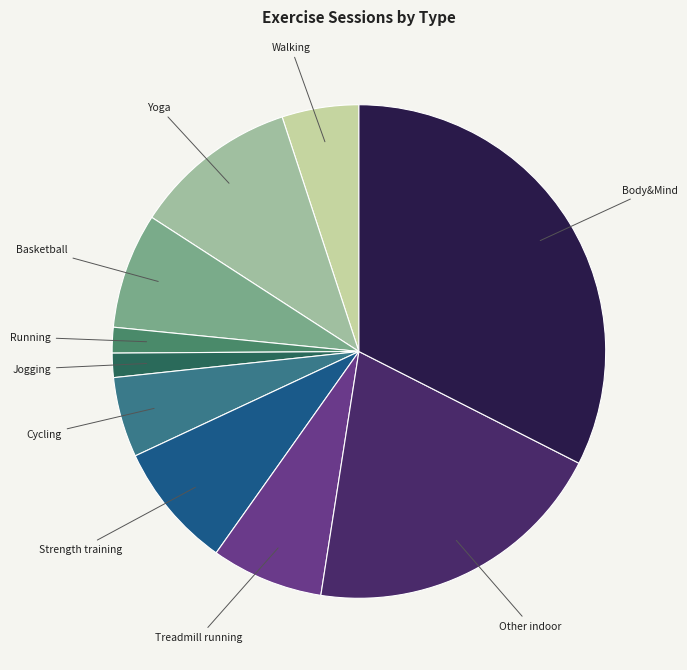

Do Cycling and Running together represent more than half of the pie?

No